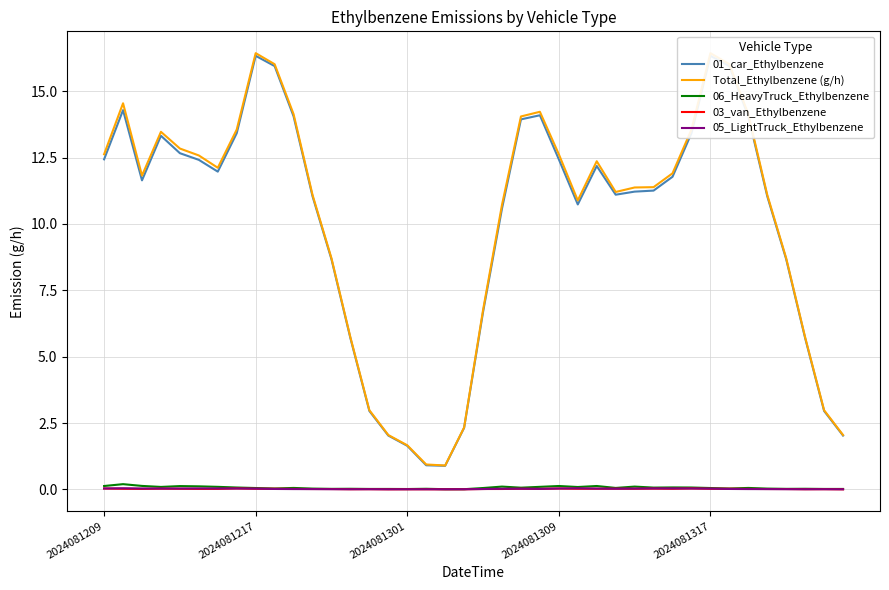

How many data points does each series have?

40